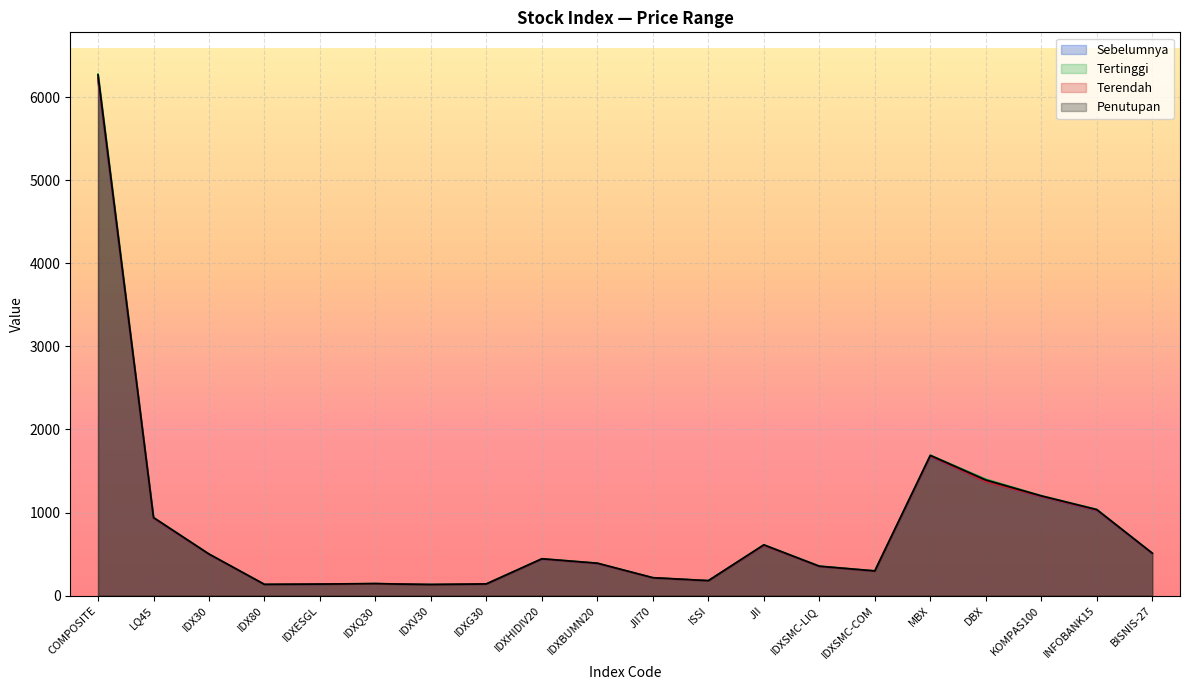

At which category does Penutupan reach its first local valley?

IDX80